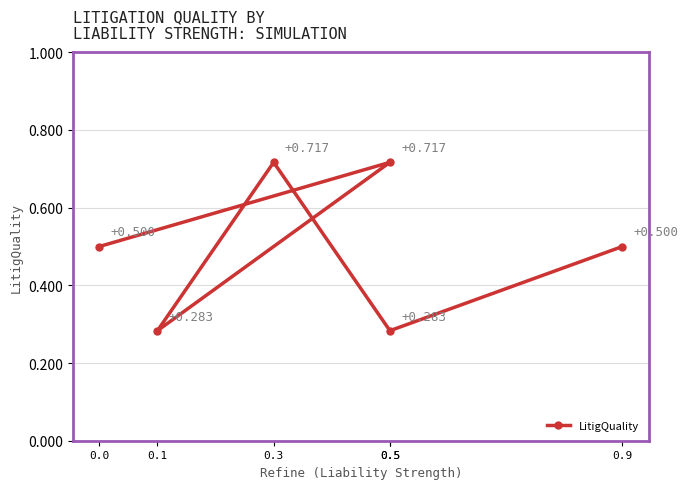

Reading left to right, what are all the values shown in this chart?

0.5	0.7	0.3	0.7	0.3	0.5